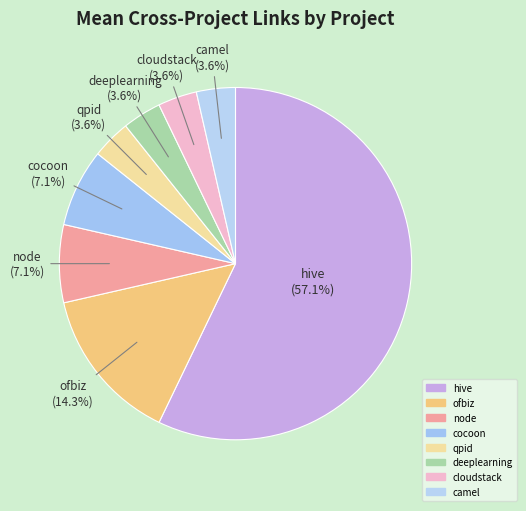

Rank the categories by value from lowest to highest.

qpid, deeplearning, cloudstack, camel, node, cocoon, ofbiz, hive